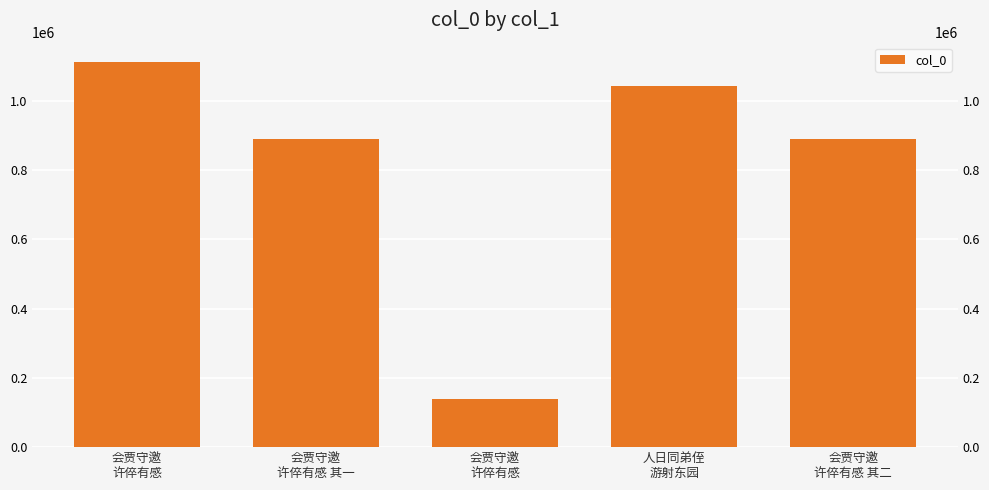

Reading left to right, what are all the values shown in this chart?

会贾守邀
许倅有感=1111810	会贾守邀
许倅有感 其一=888640	会贾守邀
许倅有感=138950	人日同弟侄
游射东园=1042751	会贾守邀
许倅有感 其二=888641